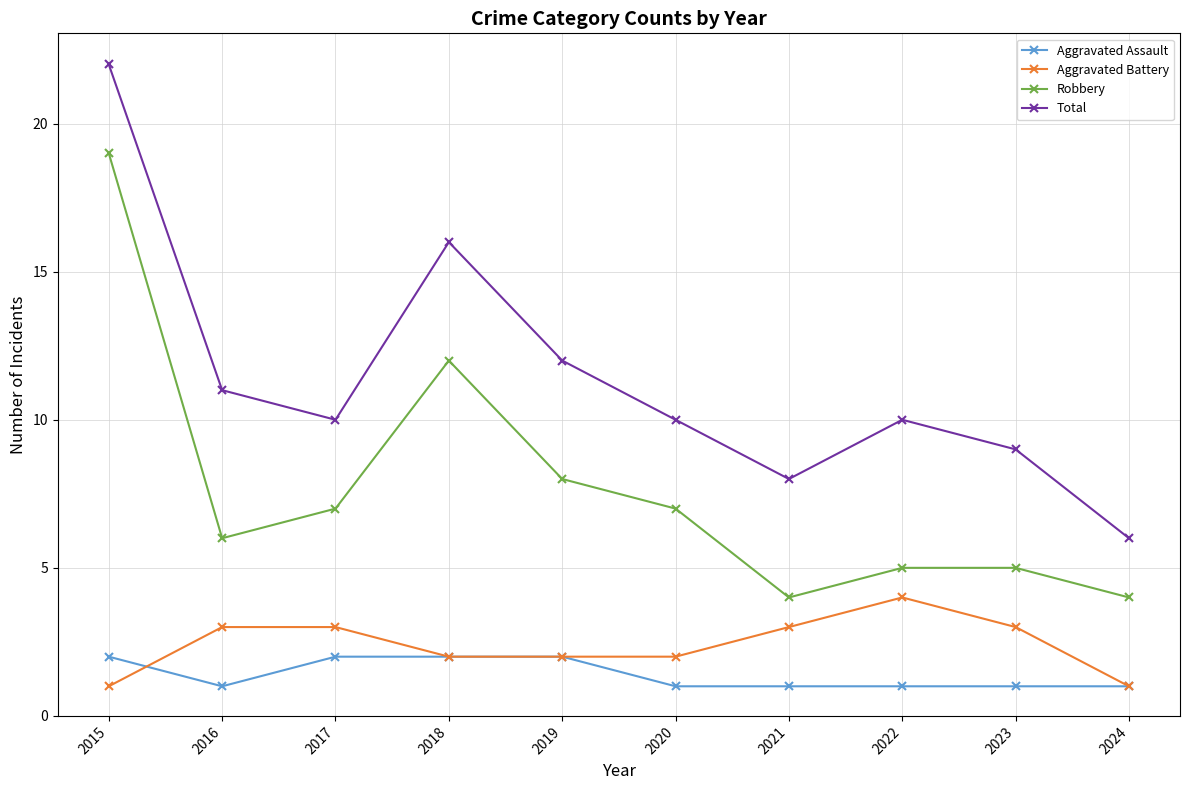

True or false: Total and Aggravated Battery intersect in this chart.

False